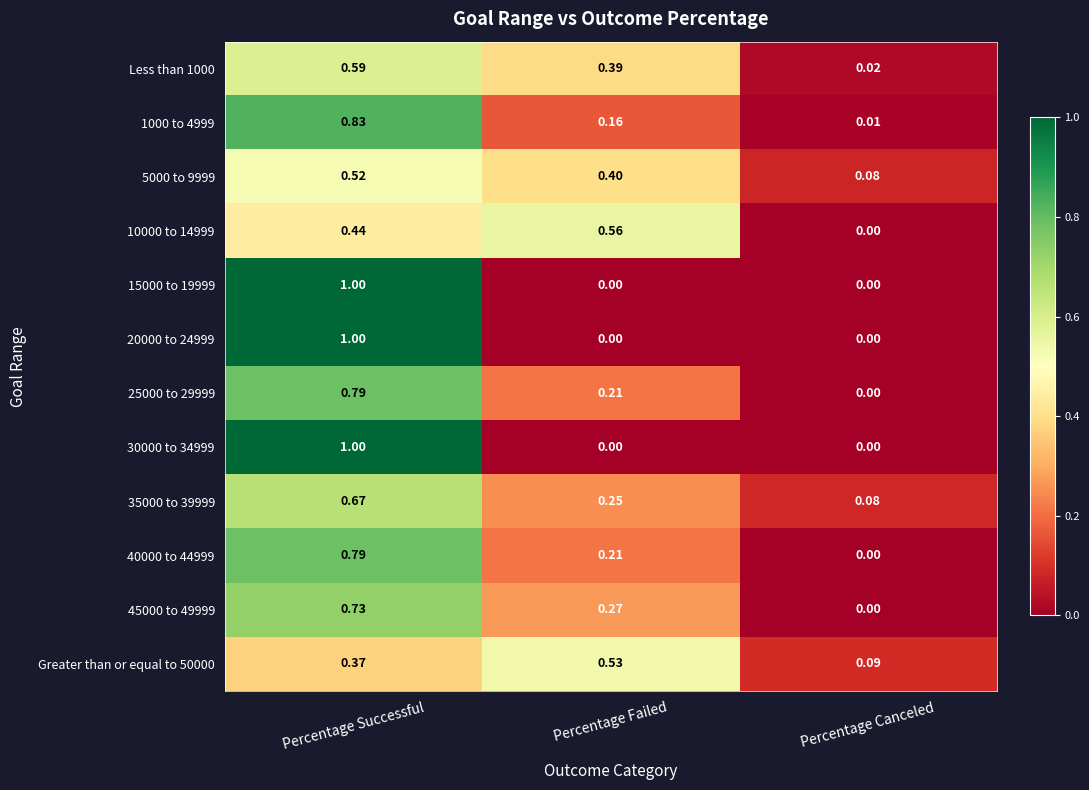

At which category is the sum across all series the highest?

Percentage Successful